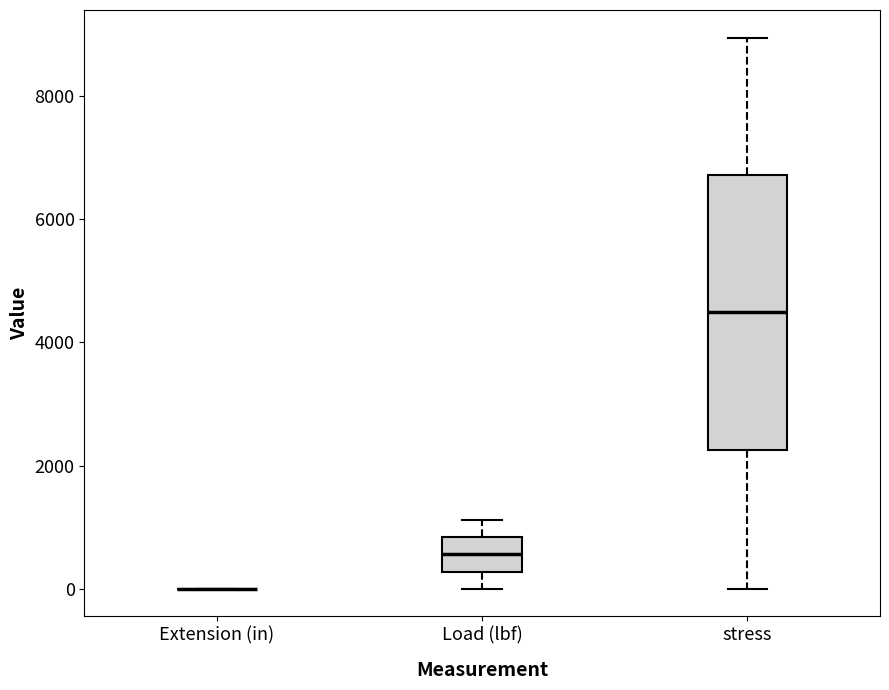

Which box is the tallest, from its lower edge to its upper edge?

stress